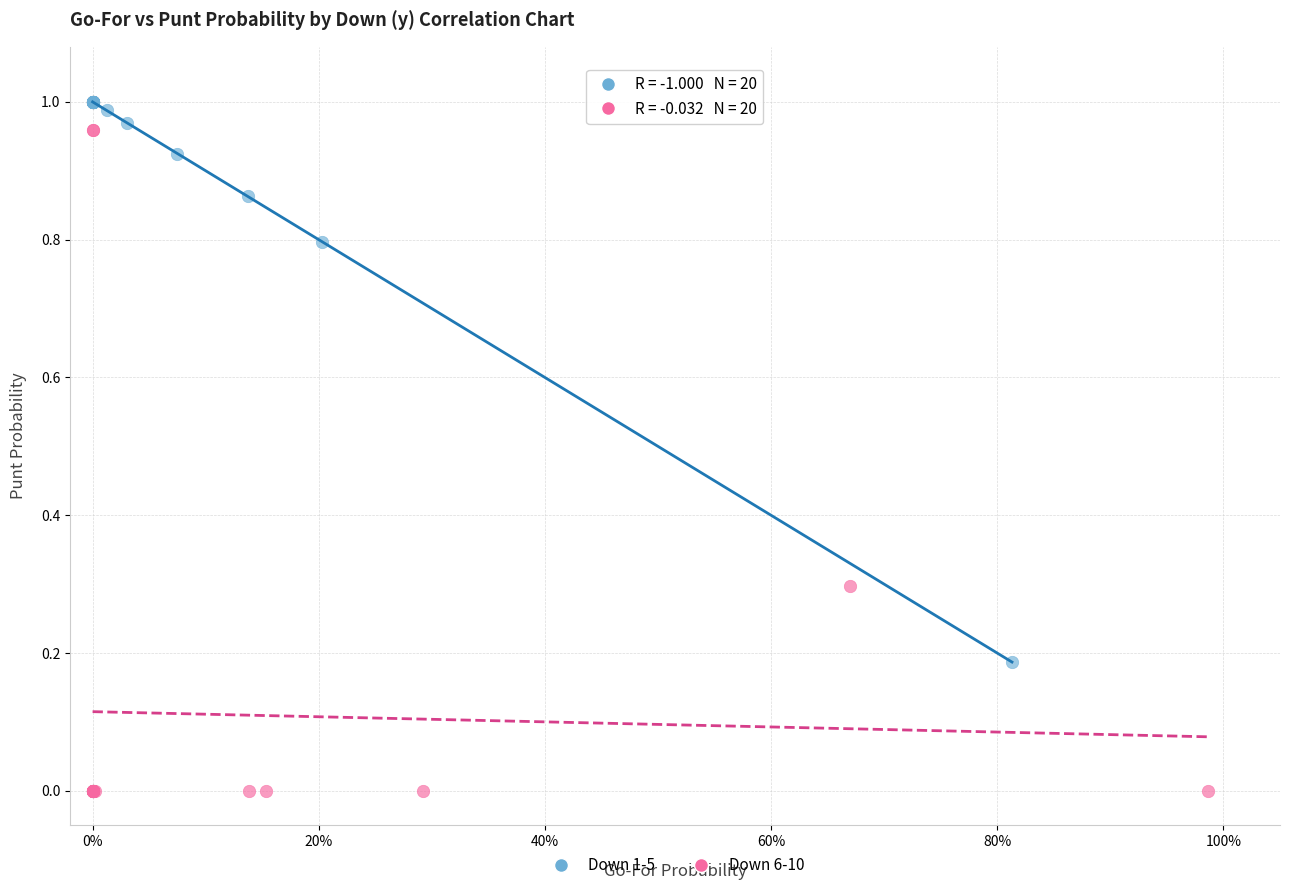

What are all the series names shown in the legend?

Down 1-5, Down 6-10